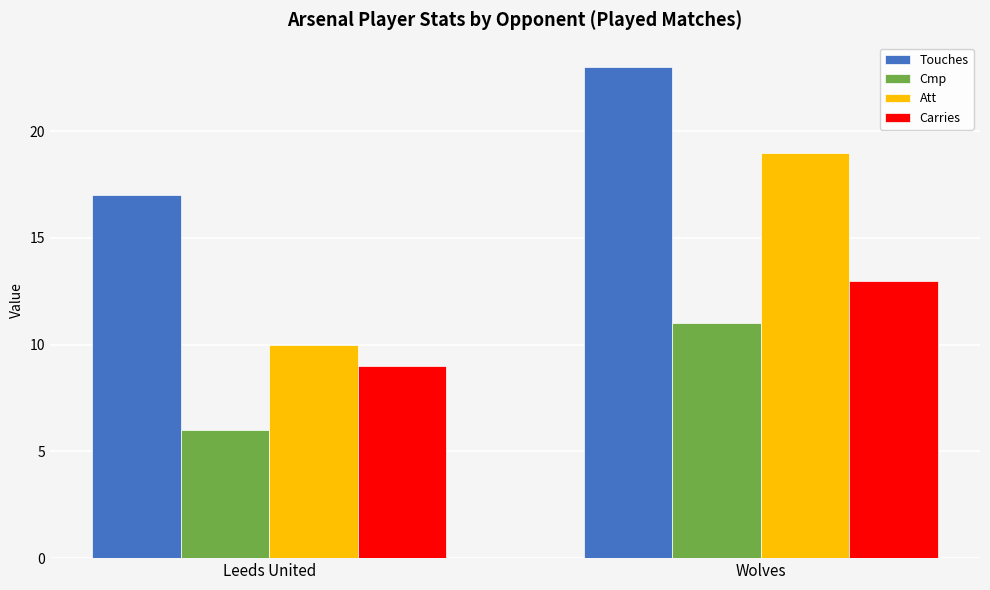

What is the average value of the Carries series?

11